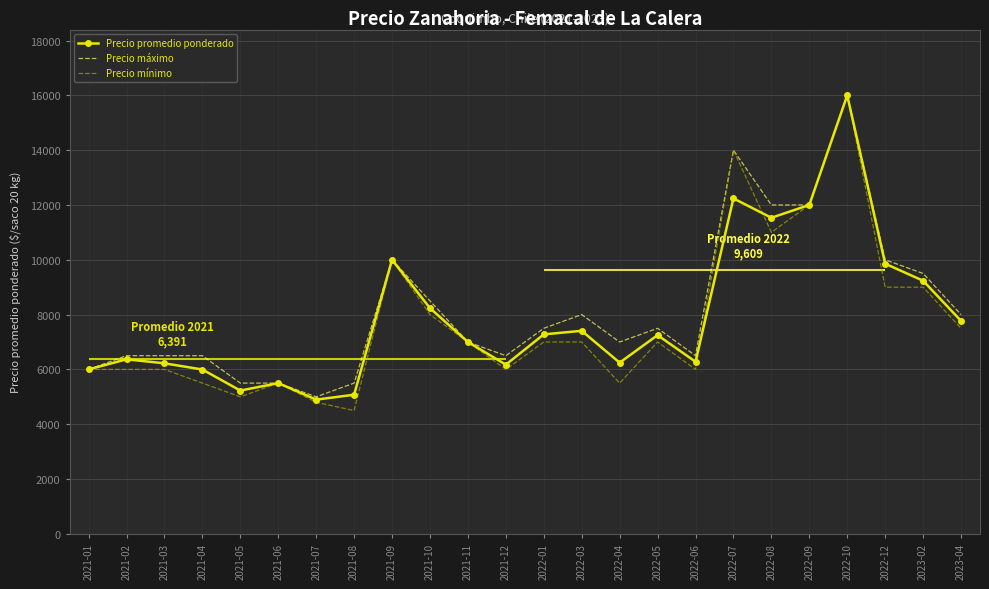

Which category has the lowest value in the Precio mínimo series?

2021-08